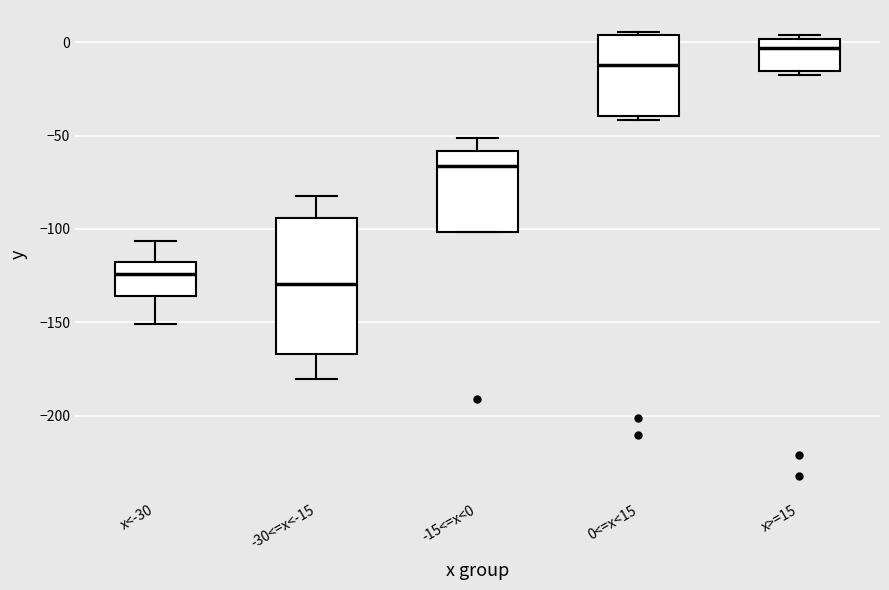

Which box is the tallest, from its lower edge to its upper edge?

-30<=x<-15